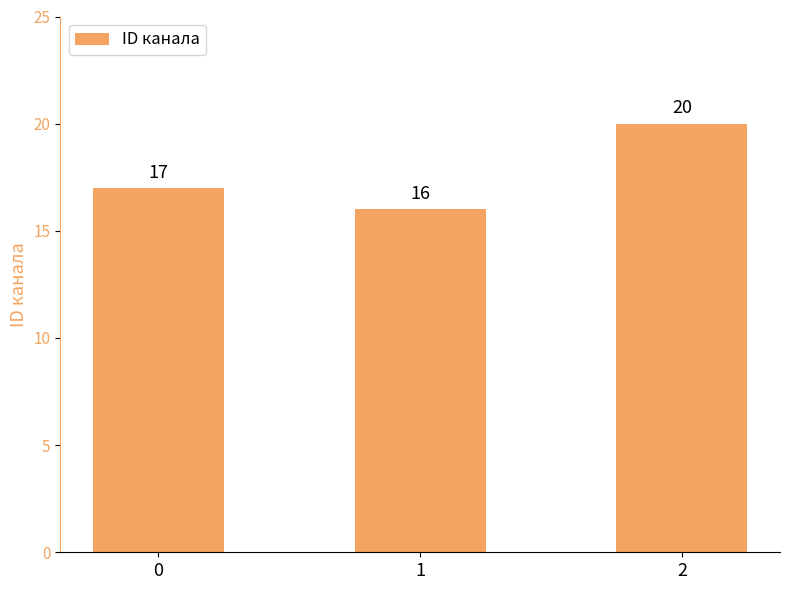

What is the difference between the maximum and second lowest values?

3